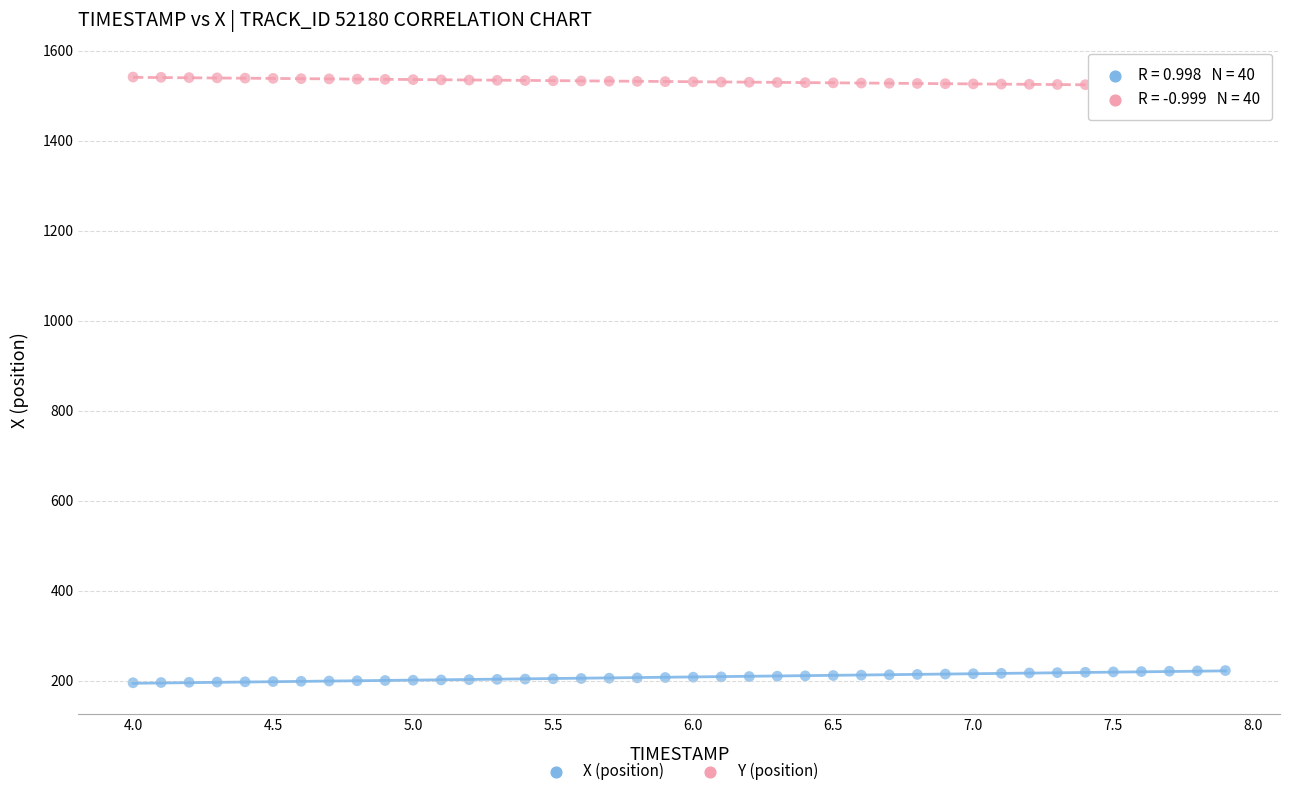

What is the X range (max minus min) for the scatter plot?

3.9